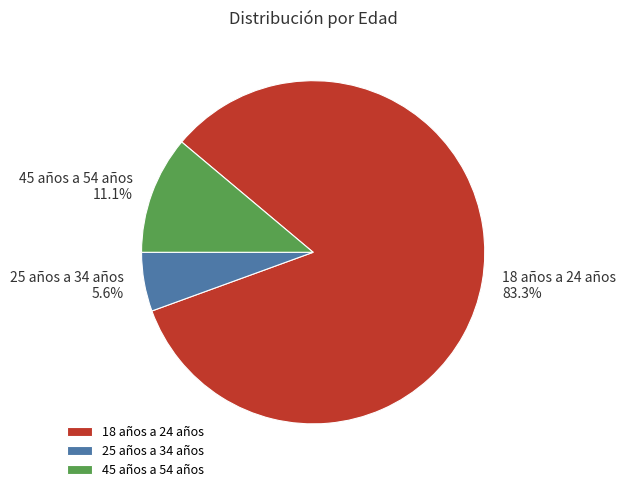

What is the smallest slice in the pie chart?

25 años a 34 años